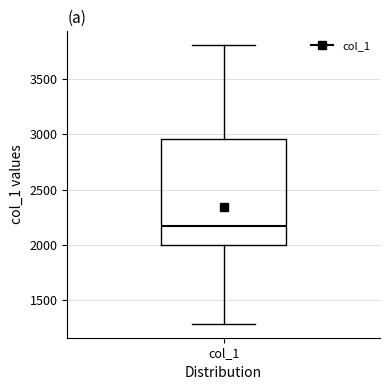

Where is the lower edge of the box for col_1 on the y-axis? The values are not printed on the chart, so give them approximately, as read against the axis.

2000